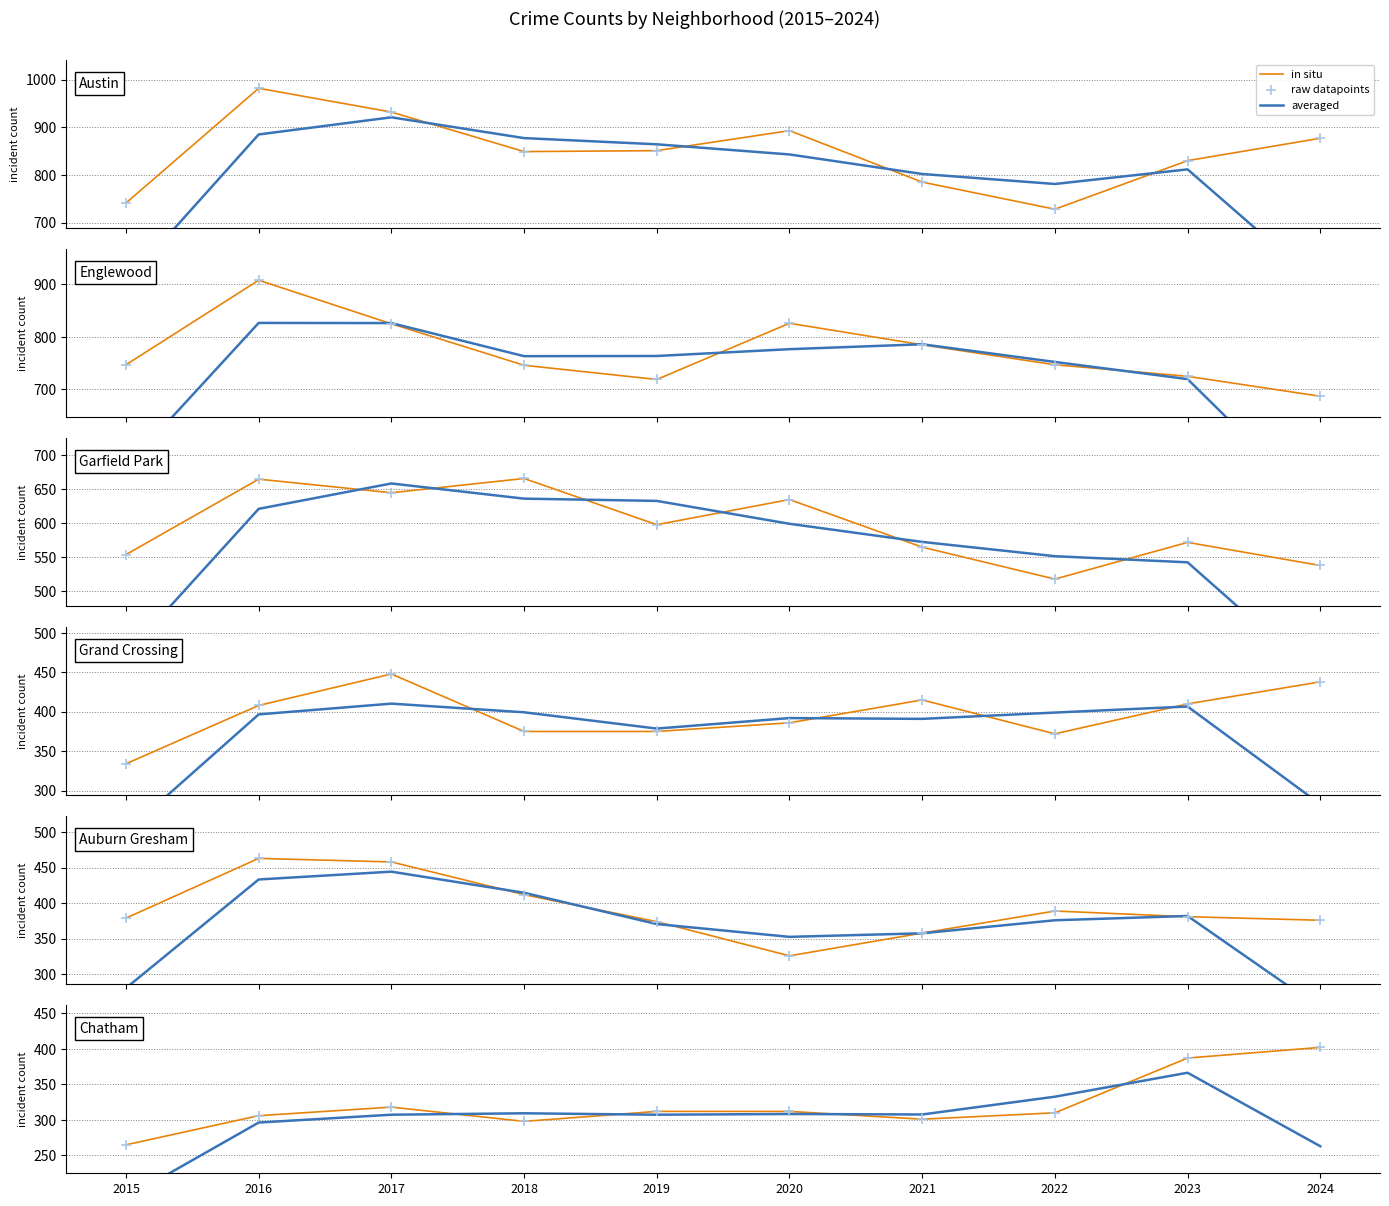

Which series reaches the maximum Y coordinate?

in situ